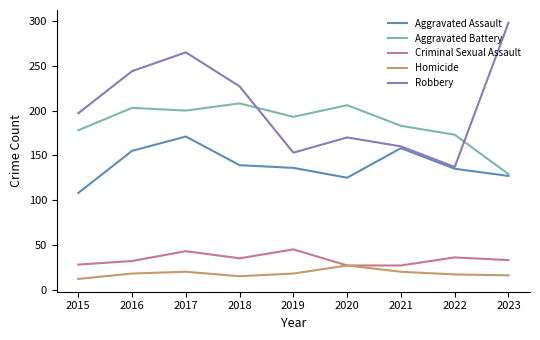

What is the difference between the maximum and minimum values in the Aggravated Assault series?

63